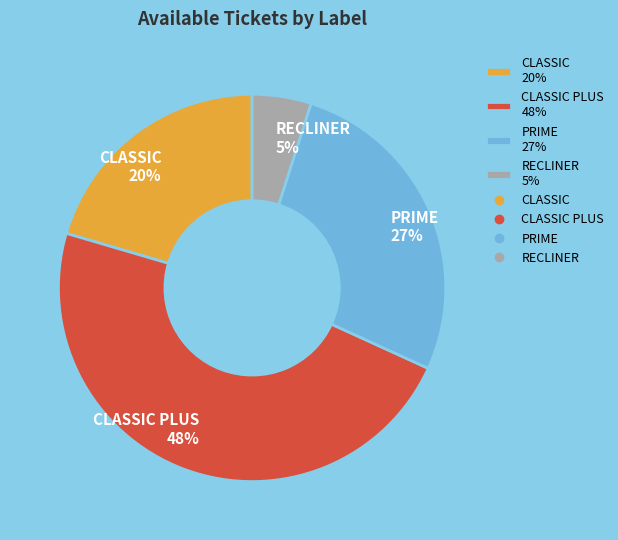

How many segments does this pie chart have?

4